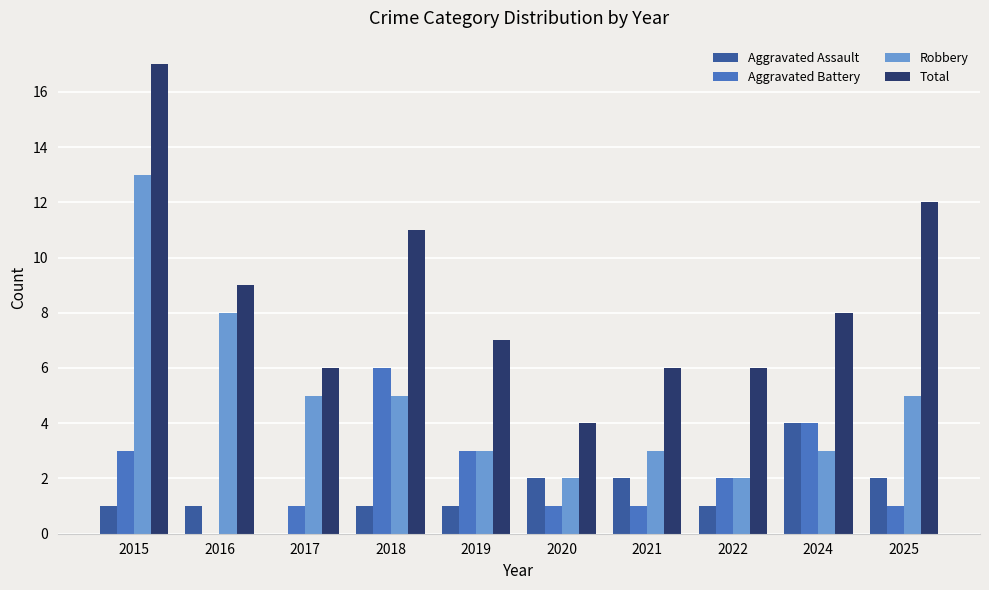

What are all the series names shown in the legend?

Aggravated Assault, Aggravated Battery, Robbery, Total